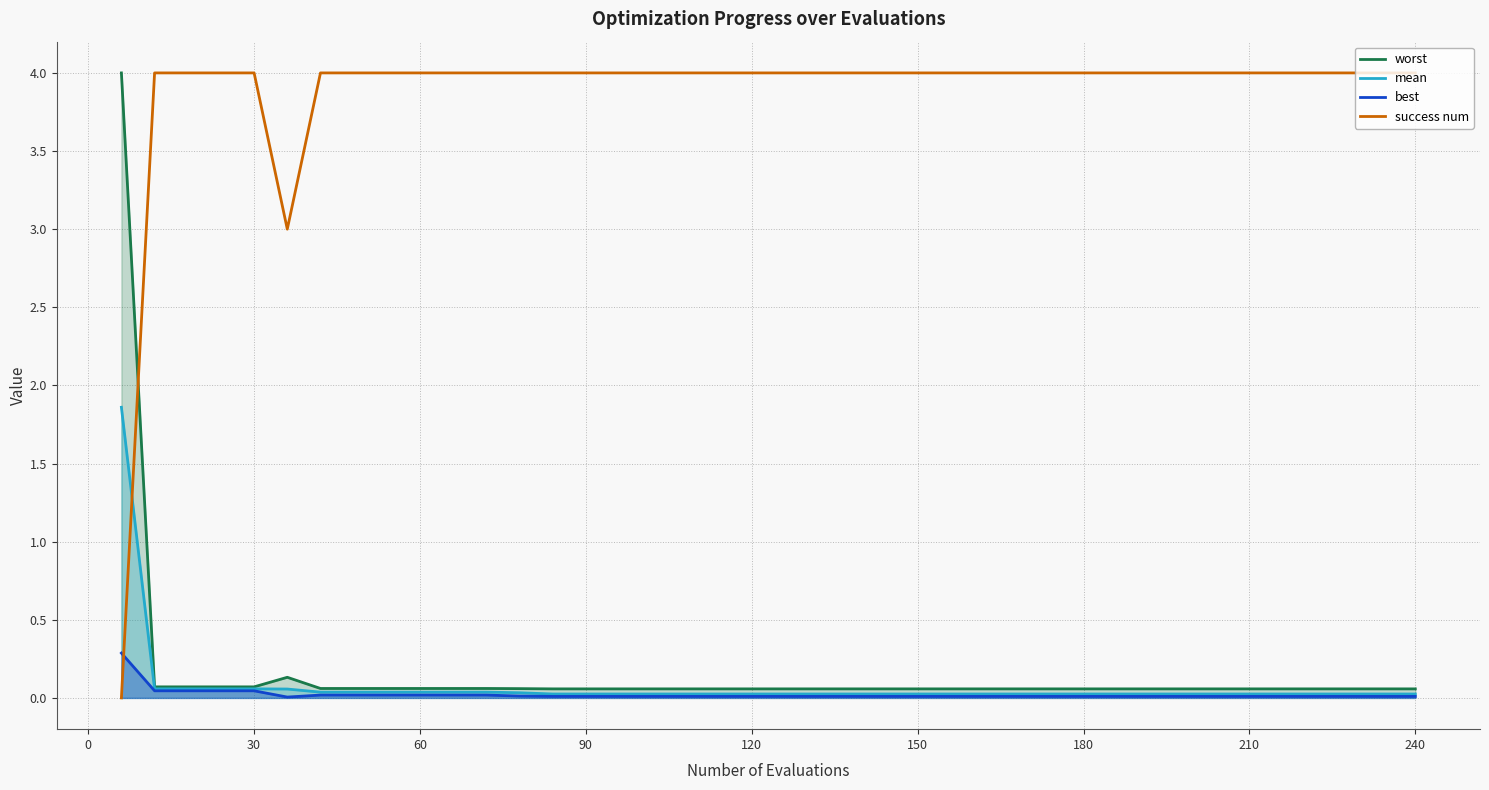

How many series are shown in this chart?

4